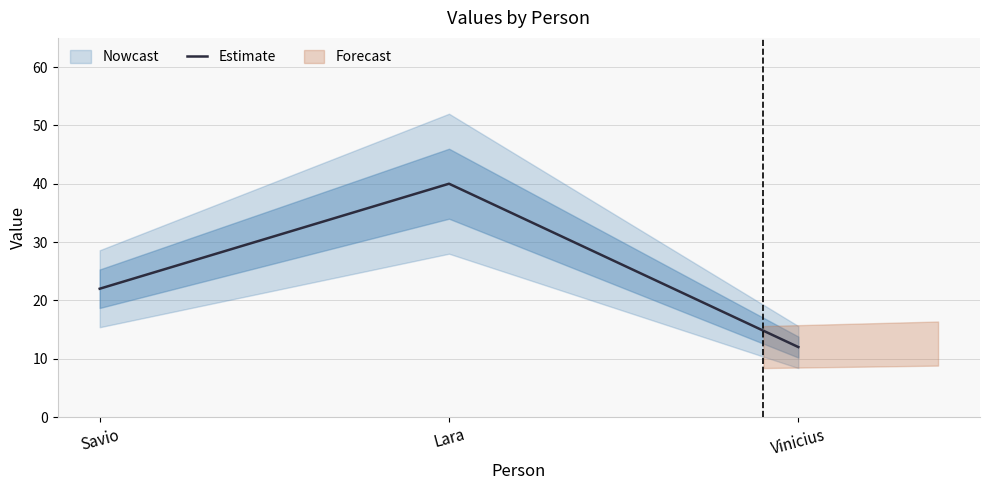

Where is the data nearest to the value 26?

Savio